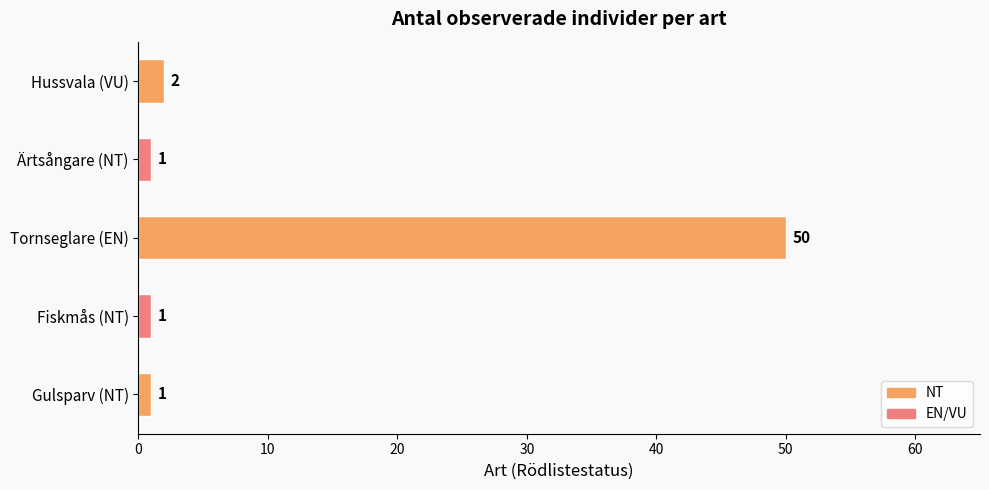

What is the smallest value displayed?

1